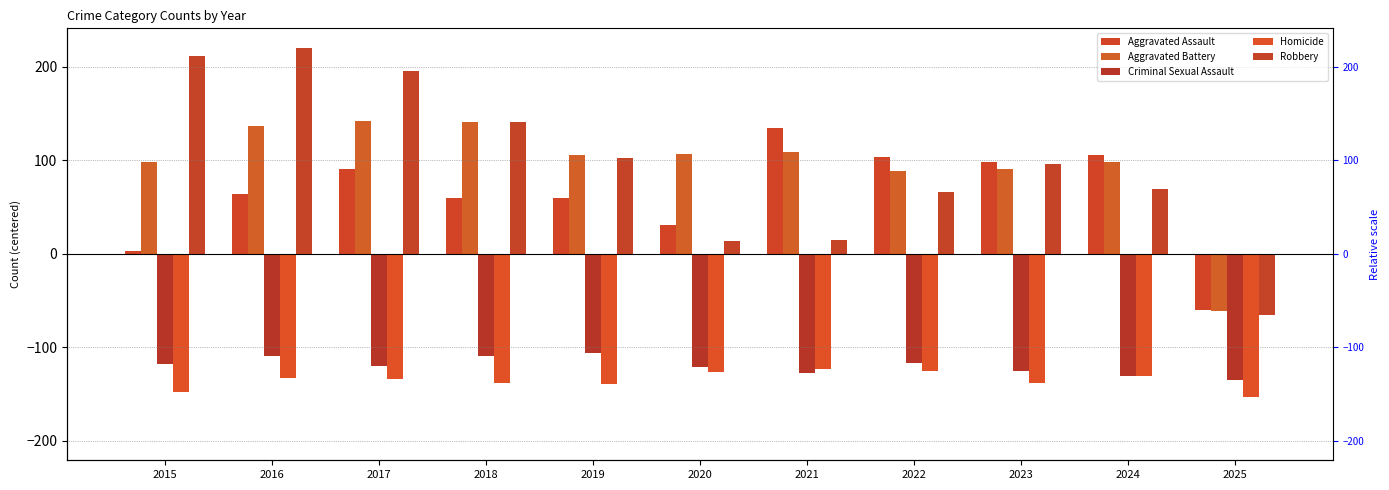

Reading left to right, what are all the values shown in this chart?

Aggravated Assault: 2015=3.2	2016=64.2	2017=90.2	2018=59.2	2019=59.2	2020=31.2	2021=134.2	2022=103.2	2023=98.2	2024=106.2	2025=-59.8
Aggravated Battery: 2015=98.2	2016=137.2	2017=142.2	2018=141.2	2019=106.2	2020=107.2	2021=109.2	2022=88.2	2023=90.2	2024=98.2	2025=-60.8
Criminal Sexual Assault: 2015=-117.8	2016=-109.8	2017=-119.8	2018=-109.8	2019=-105.8	2020=-120.8	2021=-127.8	2022=-116.8	2023=-125.8	2024=-130.8	2025=-134.8
Homicide: 2015=-147.8	2016=-132.8	2017=-133.8	2018=-137.8	2019=-139.8	2020=-126.8	2021=-122.8	2022=-125.8	2023=-137.8	2024=-130.8	2025=-152.8
Robbery: 2015=211.2	2016=220.2	2017=195.2	2018=141.2	2019=102.2	2020=13.2	2021=14.2	2022=66.2	2023=96.2	2024=69.2	2025=-65.8